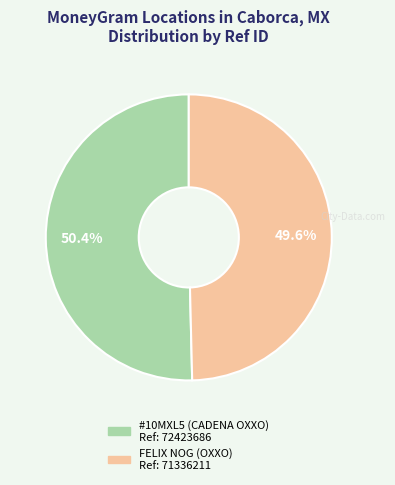

Is there a majority slice in this chart?

Yes